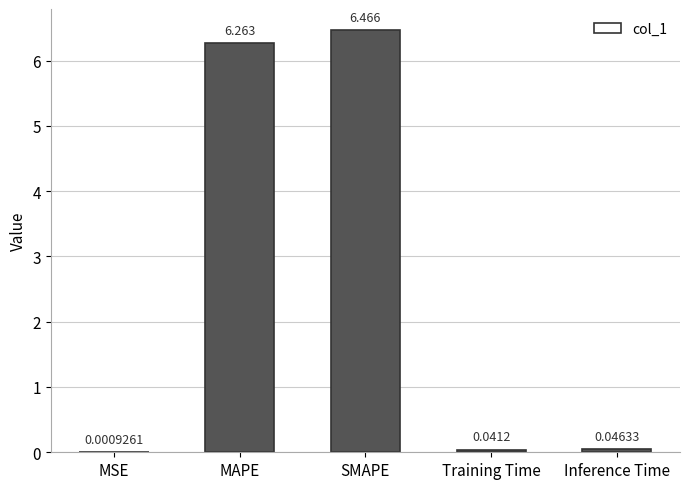

At which label is the value closest to 3?

Inference Time